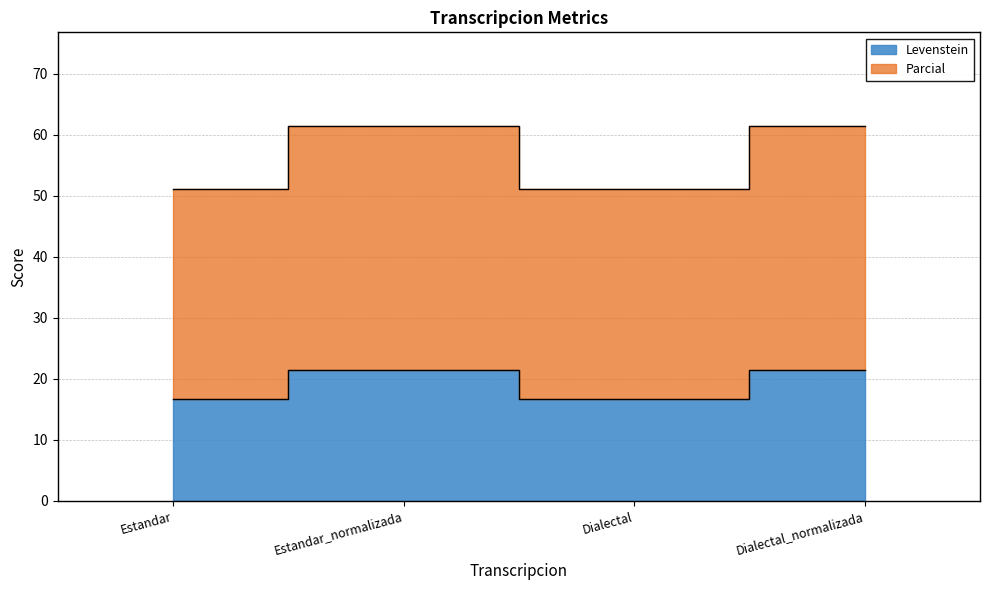

Which series has the largest total across all categories?

Parcial